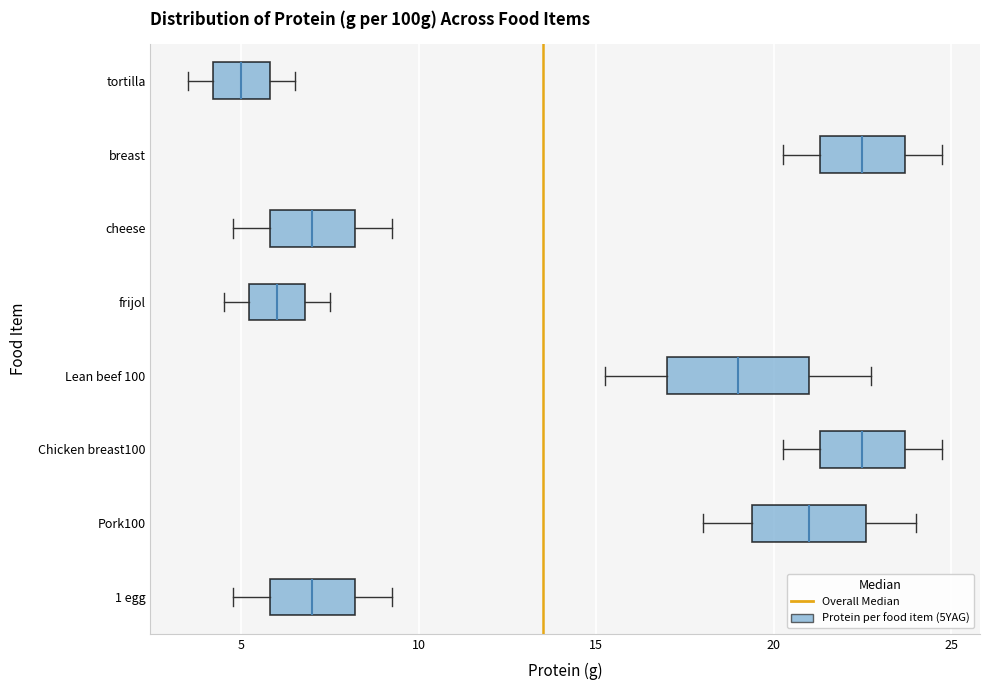

Where does the median line of the box for frijol sit on the x-axis? The values are not printed on the chart, so give them approximately, as read against the axis.

6.0